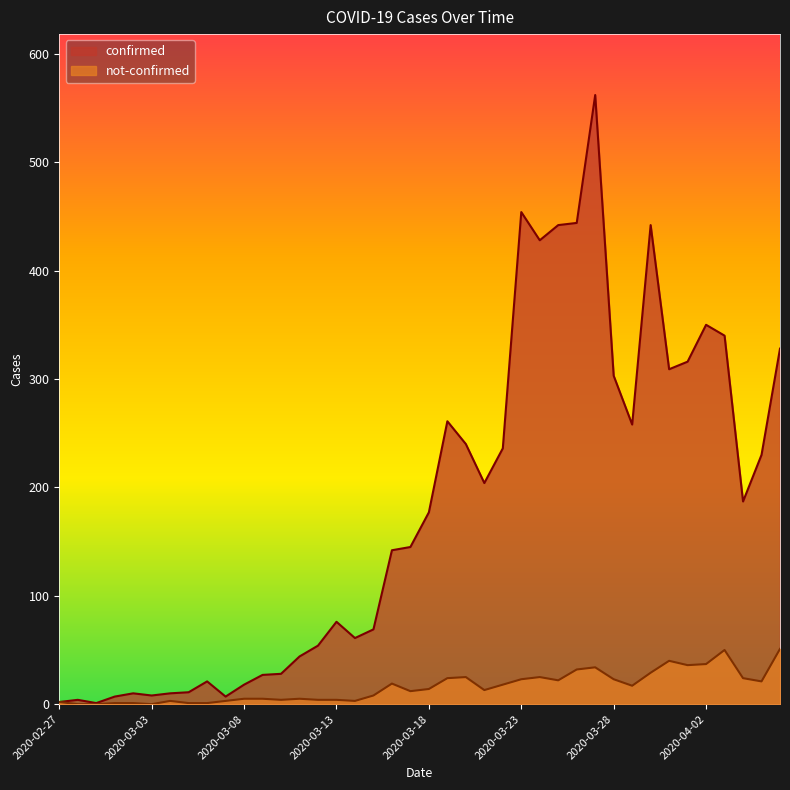

How many interior local valleys does the confirmed series have?

9